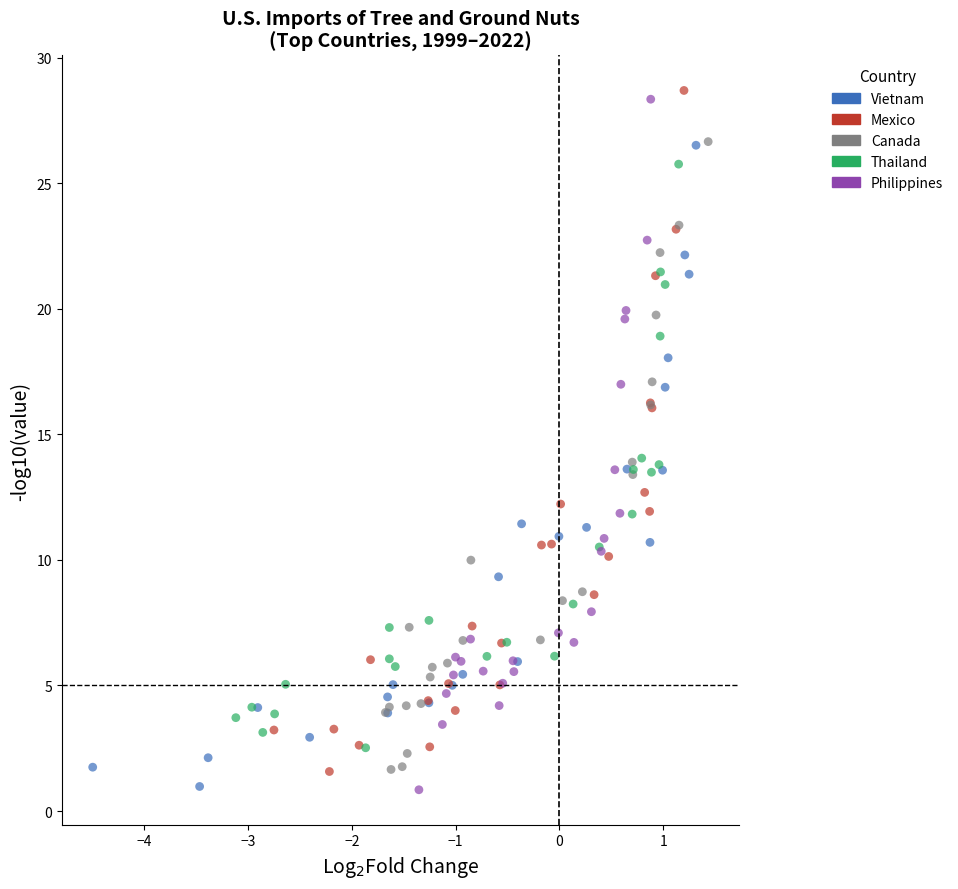

What are all the series names shown in the legend?

Vietnam, Mexico, Canada, Thailand, Philippines